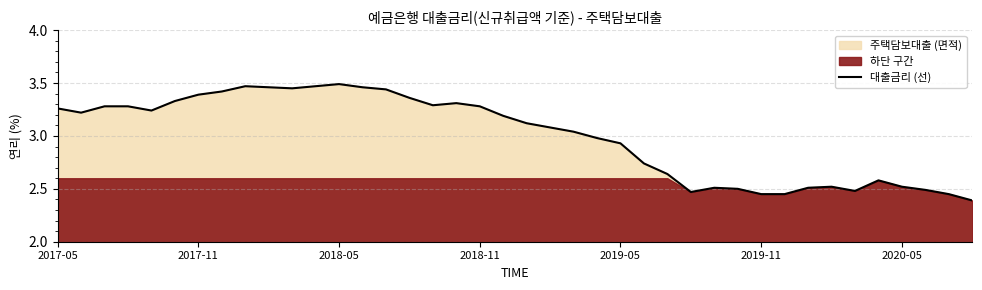

What is the lowest value of the 대출금리 (선) series?

2.4